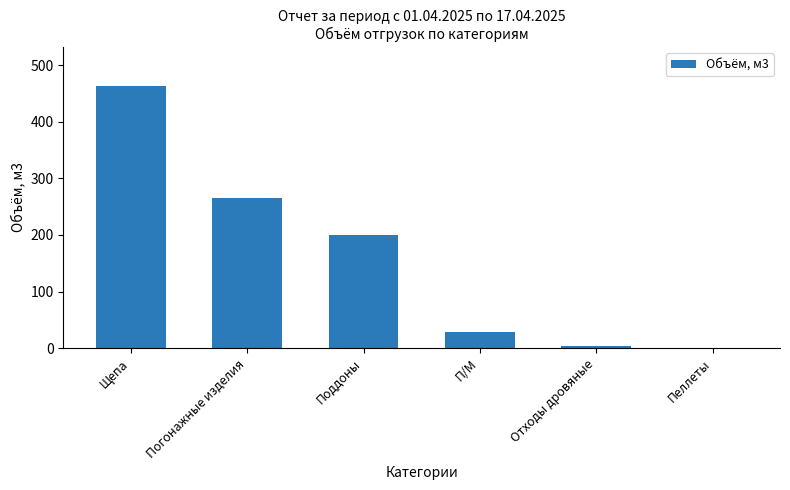

Which category has the highest value across all series?

Щепа